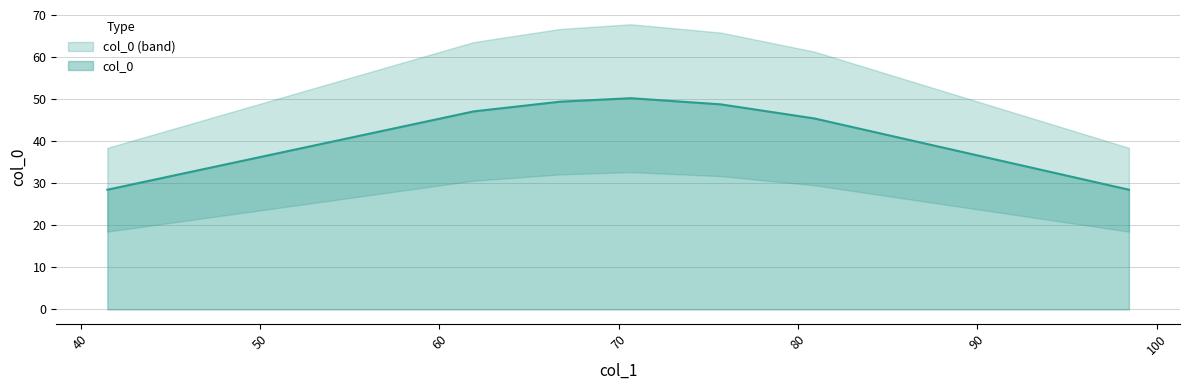

Between 61.91805619 and 66.71446072, which is larger?

66.71446072